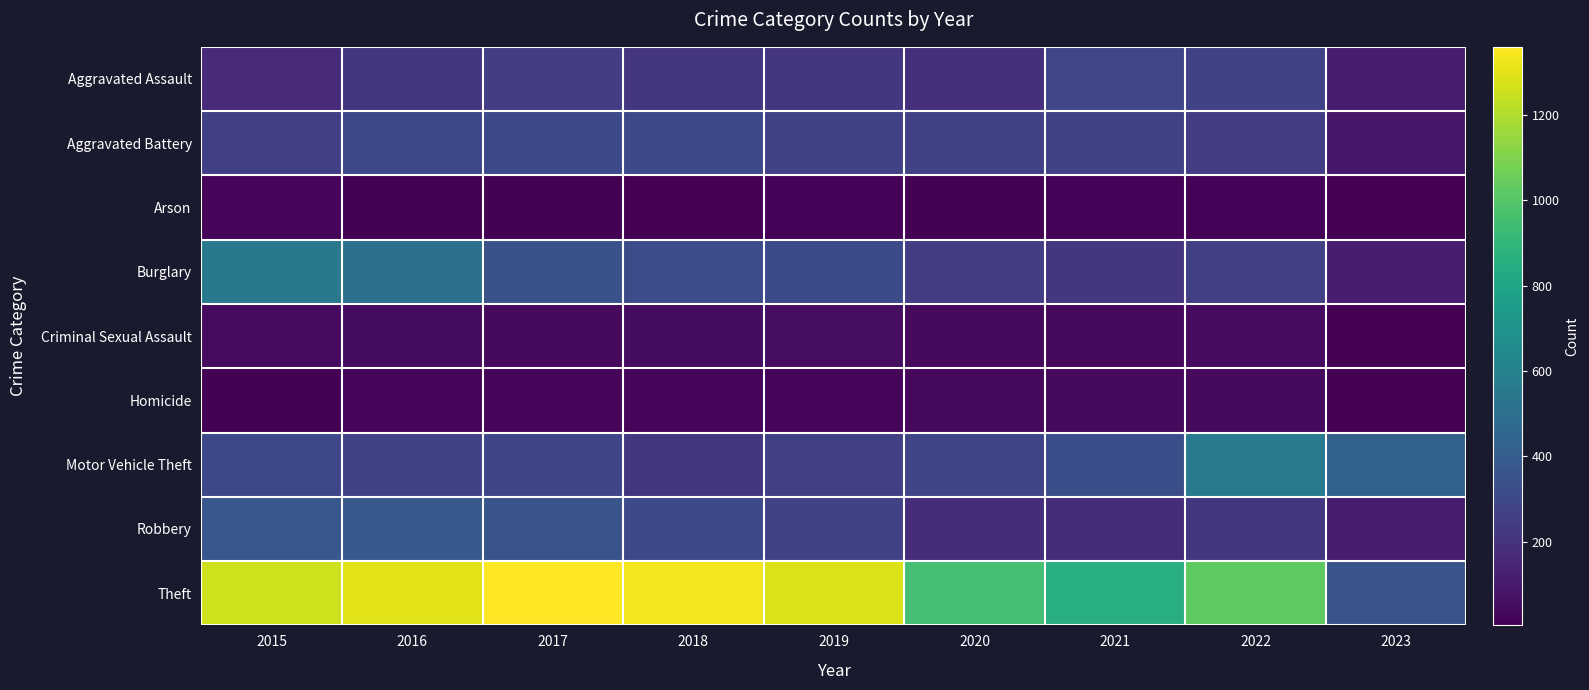

Reading left to right, what are all the values shown in this chart?

Aggravated Assault: 2015=164	2016=225	2017=251	2018=220	2019=220	2020=192	2021=295	2022=264	2023=107
Aggravated Battery: 2015=260	2016=298	2017=303	2018=302	2019=267	2020=269	2021=270	2022=248	2023=91
Arson: 2015=22	2016=14	2017=12	2018=8	2019=16	2020=12	2021=18	2022=16	2023=4
Burglary: 2015=552	2016=505	2017=339	2018=319	2019=308	2020=252	2021=220	2022=261	2023=109
Criminal Sexual Assault: 2015=43	2016=51	2017=41	2018=51	2019=55	2020=39	2021=33	2022=44	2023=9
Homicide: 2015=13	2016=28	2017=27	2018=23	2019=21	2020=34	2021=38	2022=36	2023=5
Motor Vehicle Theft: 2015=299	2016=272	2017=285	2018=225	2019=262	2020=287	2021=332	2022=567	2023=427
Robbery: 2015=372	2016=381	2017=356	2018=302	2019=264	2020=174	2021=175	2022=226	2023=108
Theft: 2015=1263	2016=1297	2017=1359	2018=1337	2019=1288	2020=954	2021=856	2022=1023	2023=354